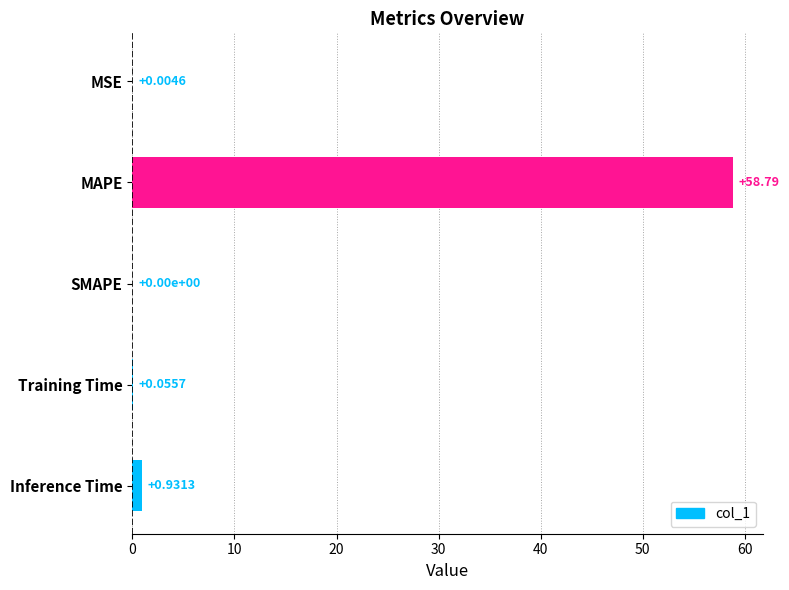

At which category does the chart reach its peak across all series?

MAPE